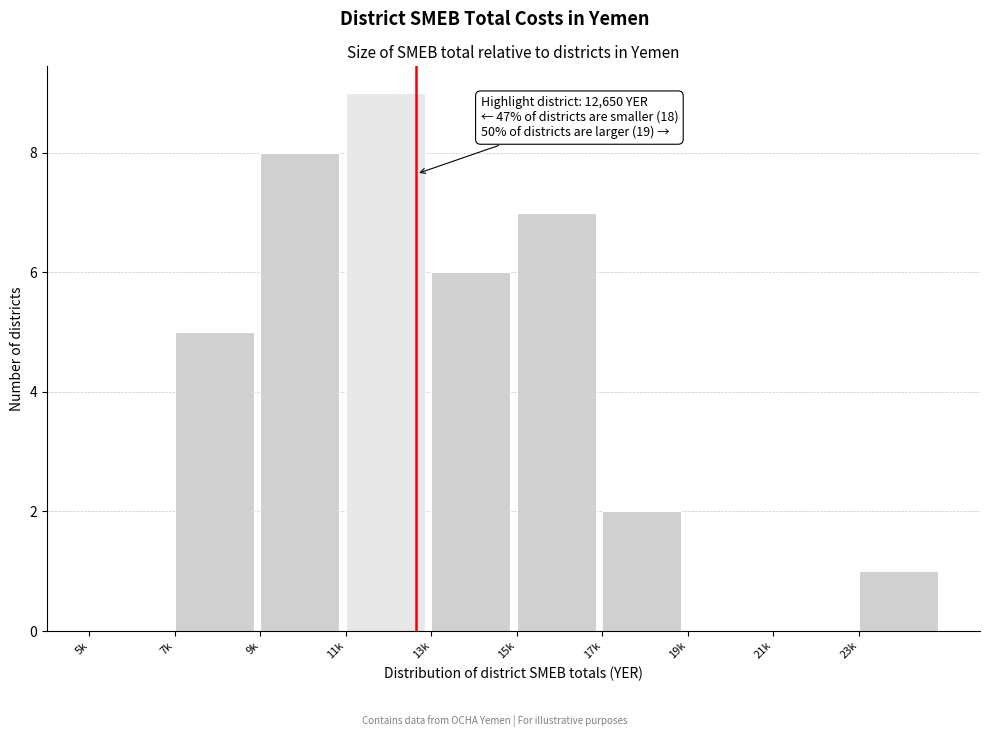

Reading left to right, extract all data points from this chart.

5k=0	7k=5	9k=8	11k=9	13k=6	15k=7	17k=2	19k=0	21k=0	23k=1